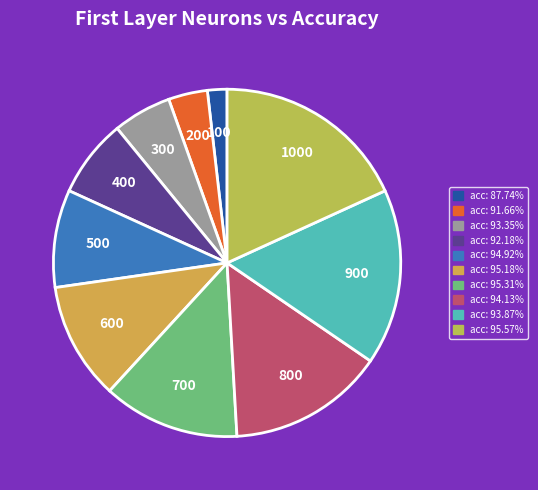

What is the largest slice in the pie chart?

acc: 95.57%